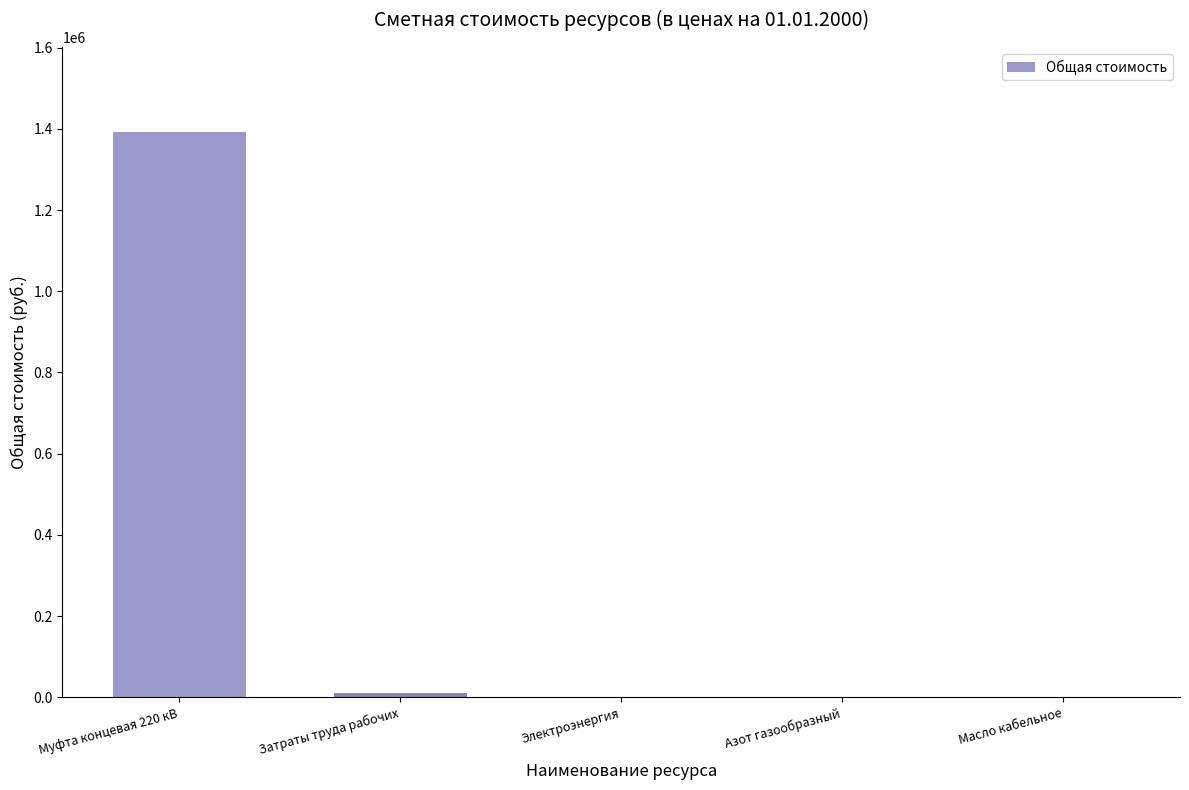

Approximately how many times larger is the value at Азот газообразный compared to Электроэнергия?

0.5